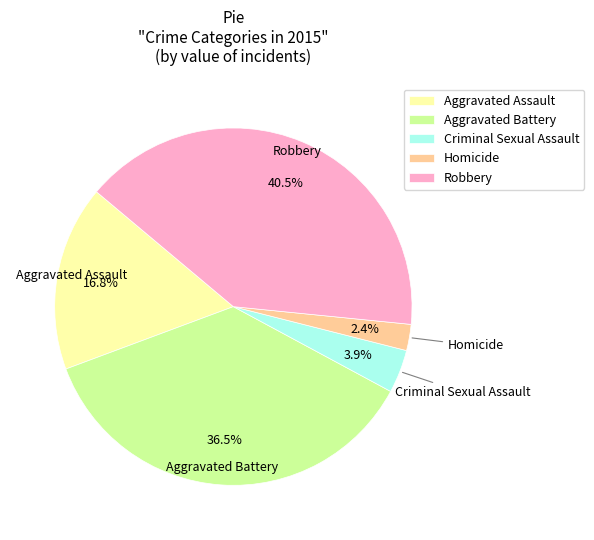

Which has a higher value, Robbery or Criminal Sexual Assault?

Robbery